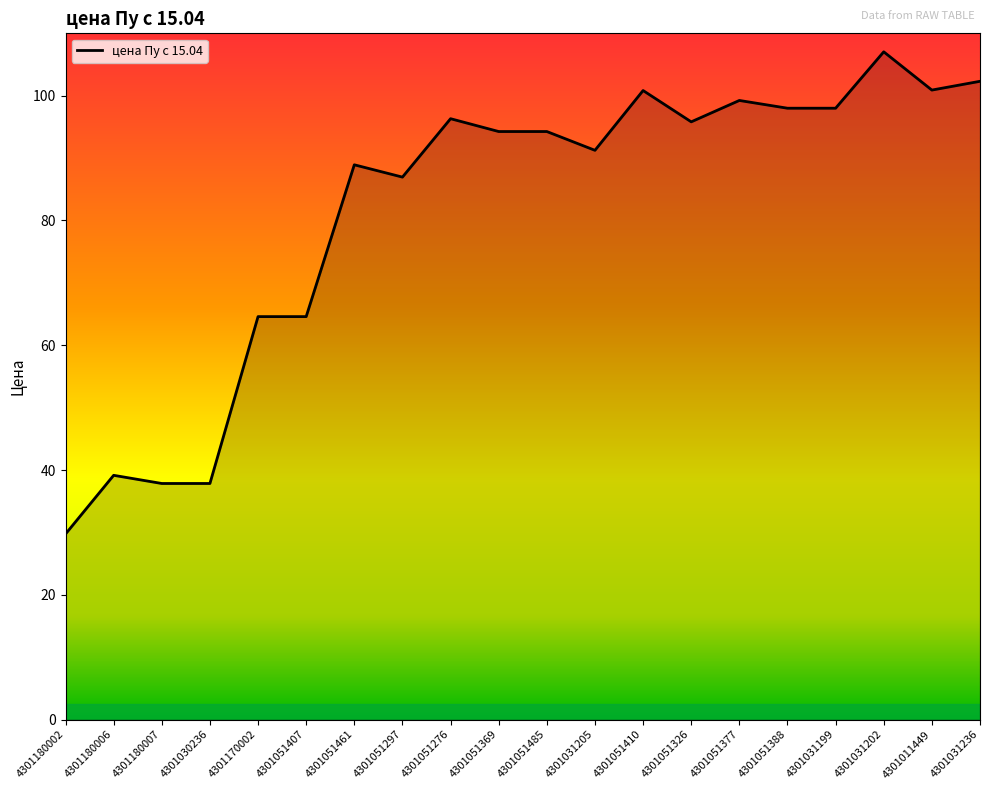

What is the minimum value shown in the chart?

29.7